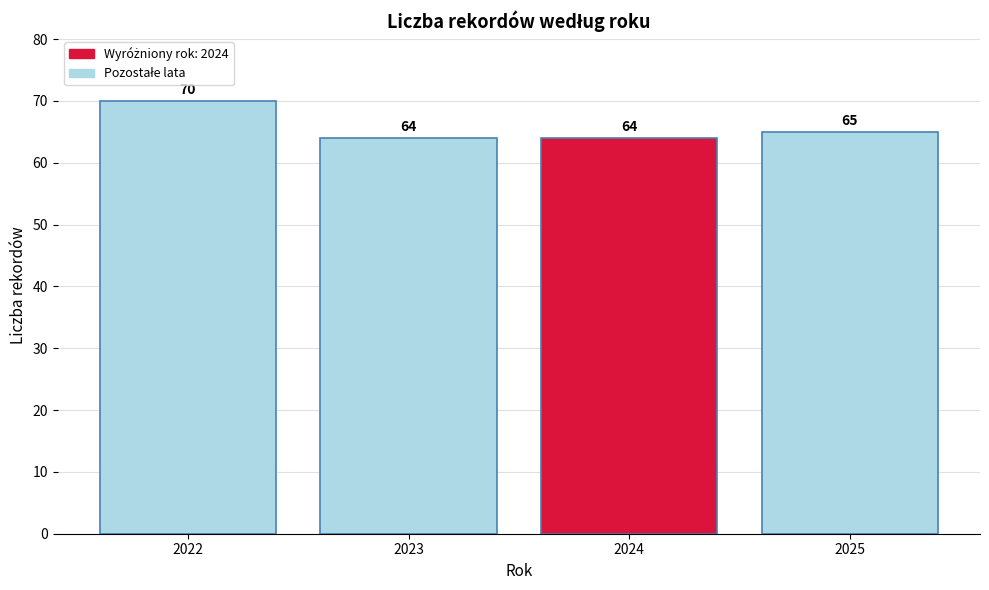

Reading right to left, transcribe all the data shown in this chart.

65	64	64	70